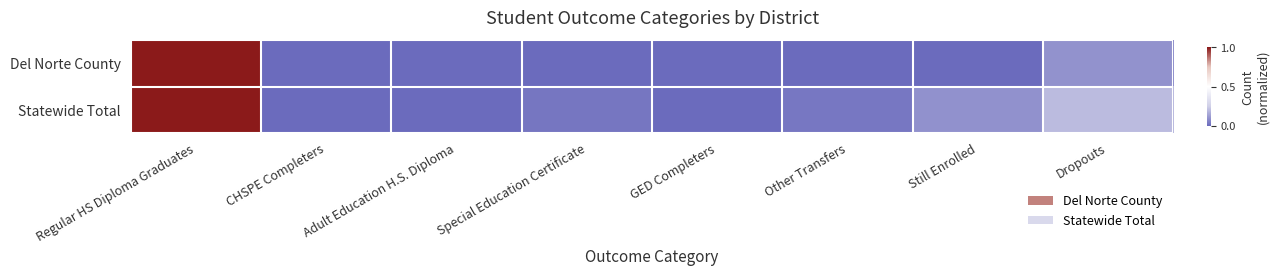

Between Still Enrolled and Special Education Certificate, which is larger?

Still Enrolled